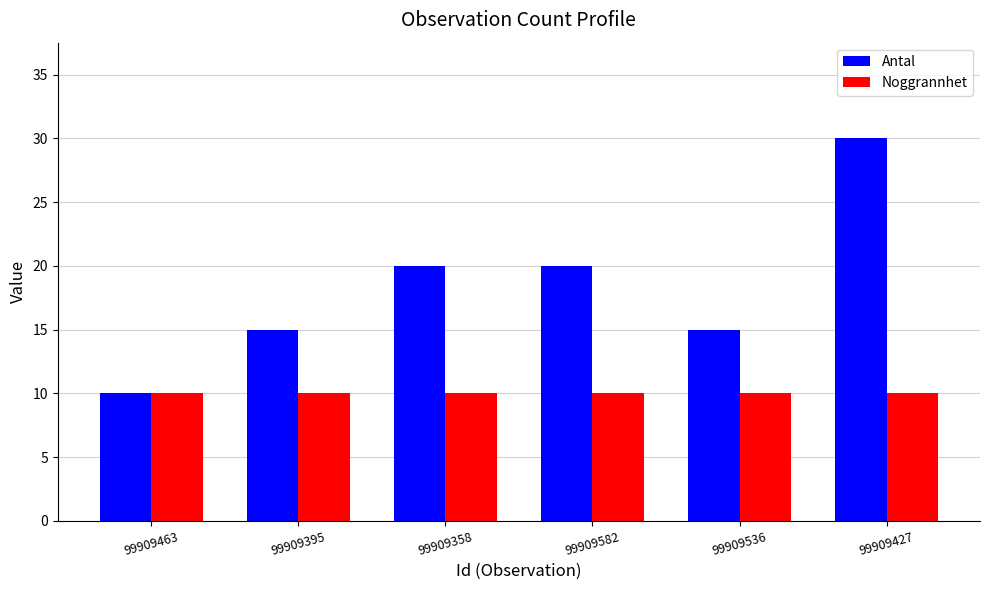

Is the value of Noggrannhet at 99909536 greater than the value of Antal at 99909395?

No